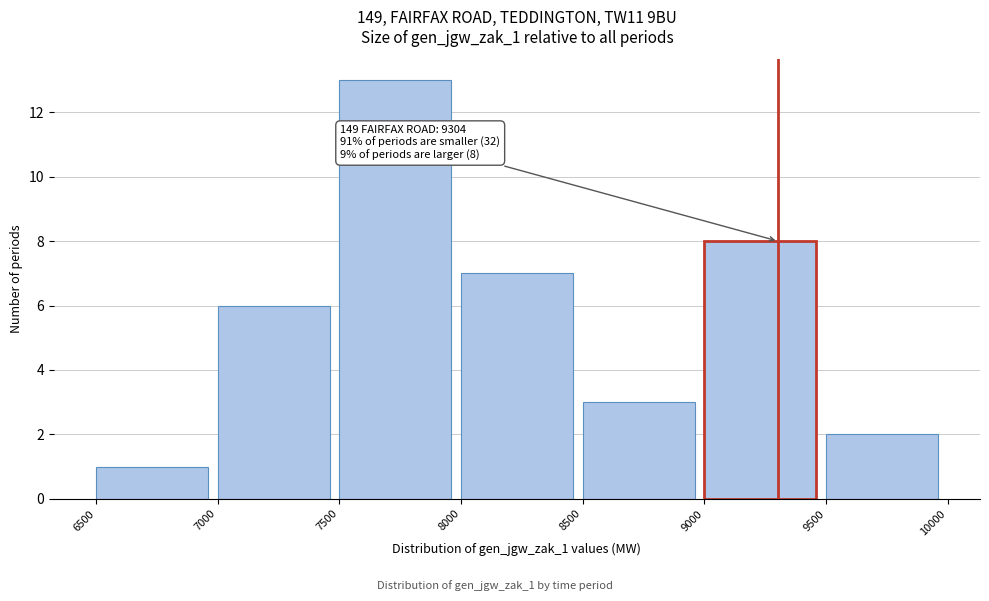

Over which range of the x-axis is the bar tallest?

7500 to 8000